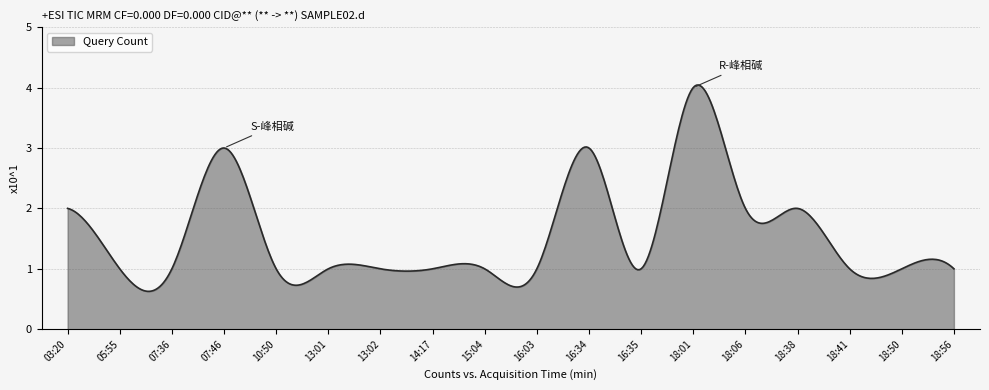

What is the difference between the maximum and minimum values?

3.4